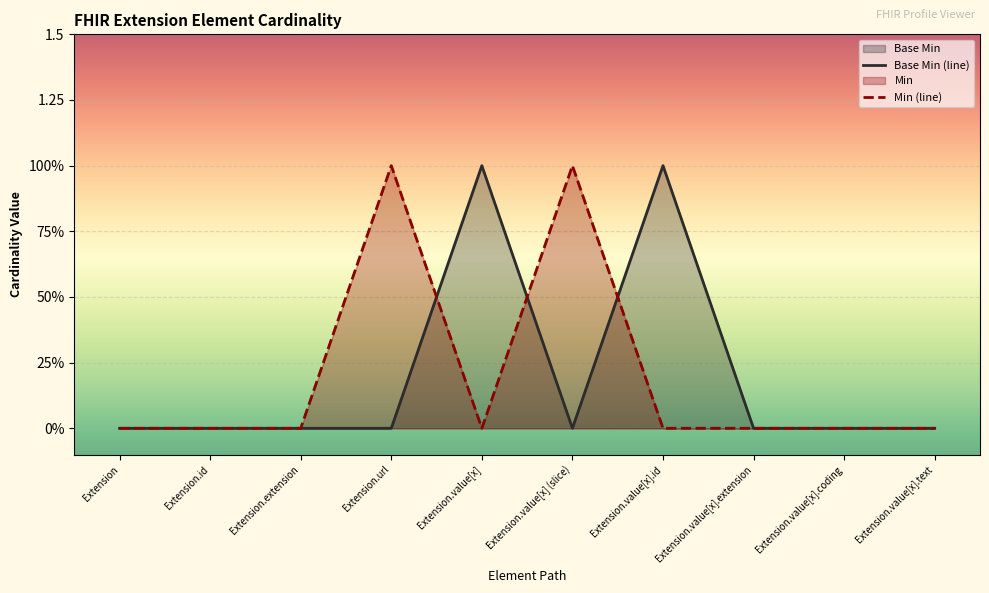

List the series in order of their peak value, highest first.

Base Min, Min